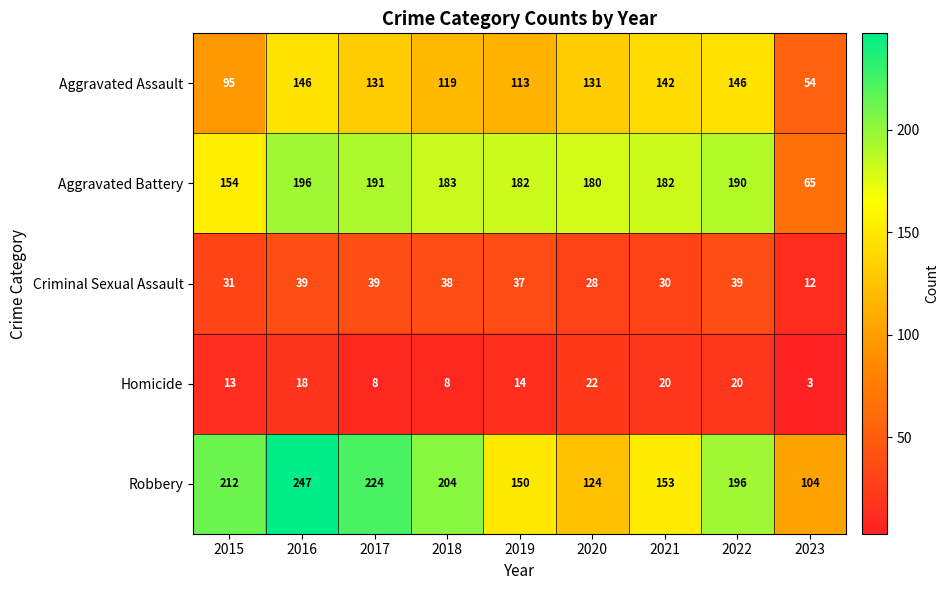

Between 2021 and 2023, which series saw the biggest shift?

Aggravated Battery